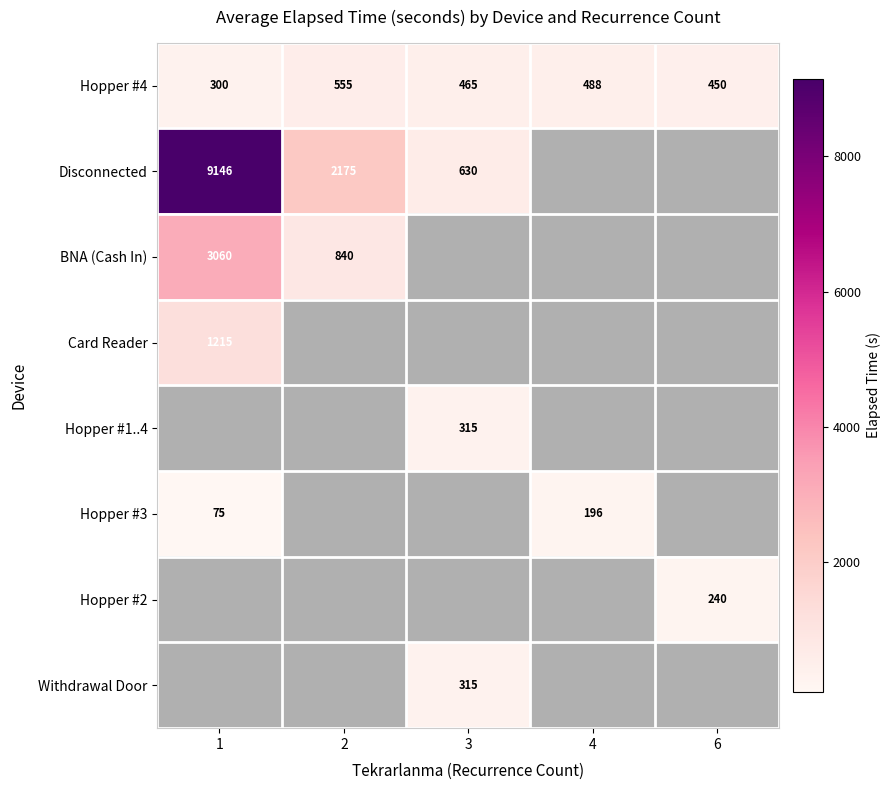

True or false: Hopper #4 has a value of 555 at 2.

True